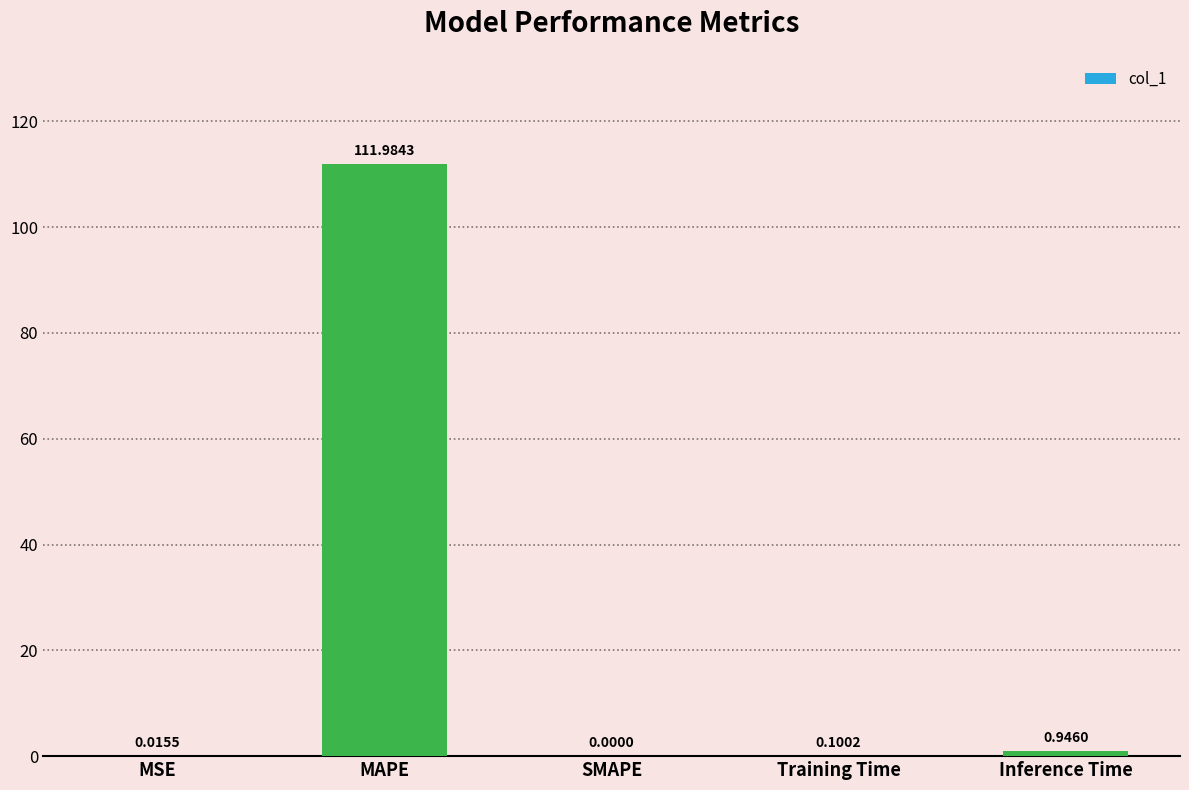

Are the bars horizontal?

No